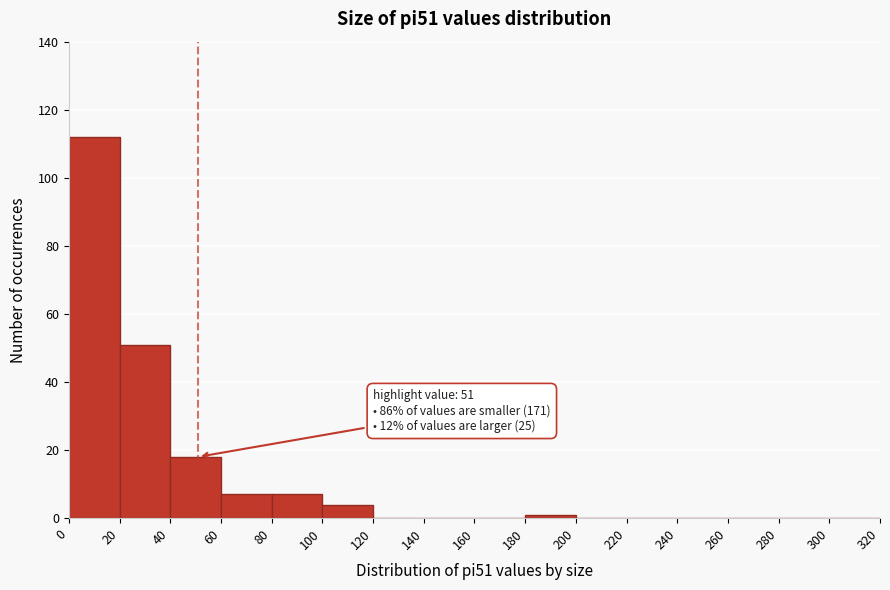

Which range on the x-axis has the tallest bar?

0 to 20